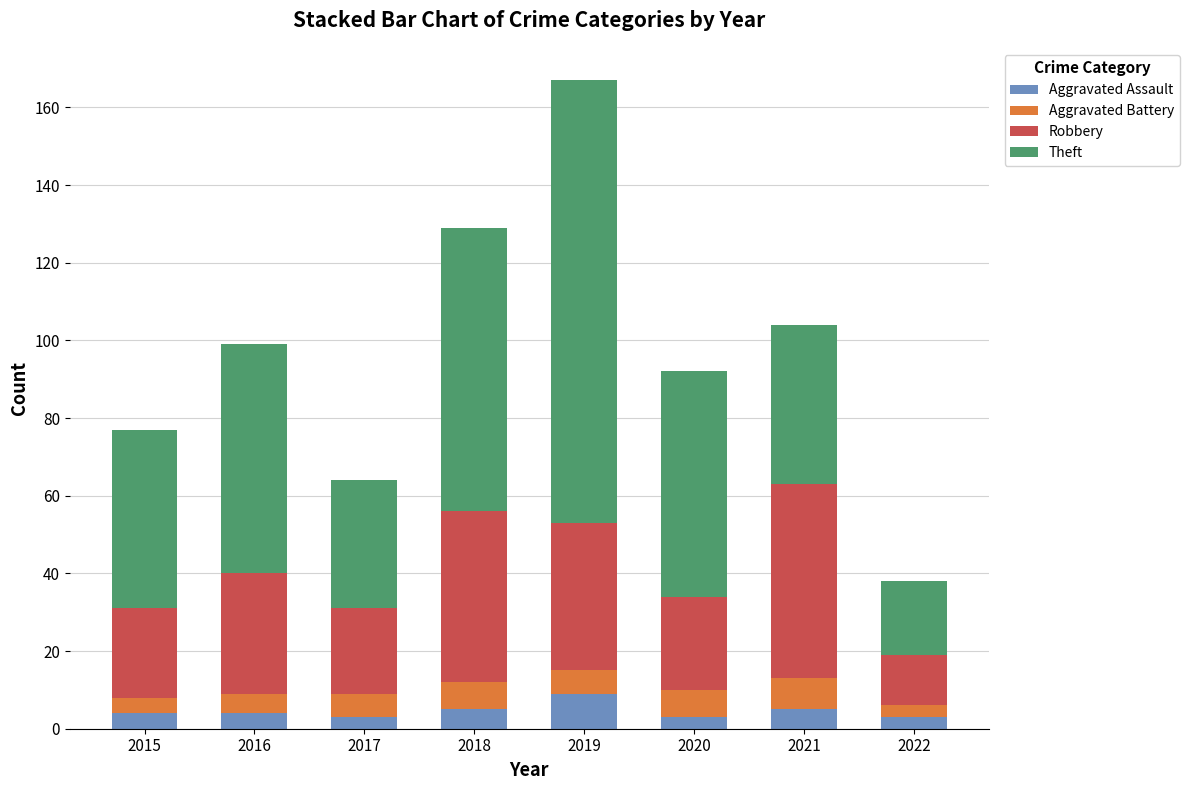

Count the number of data series in this chart.

4